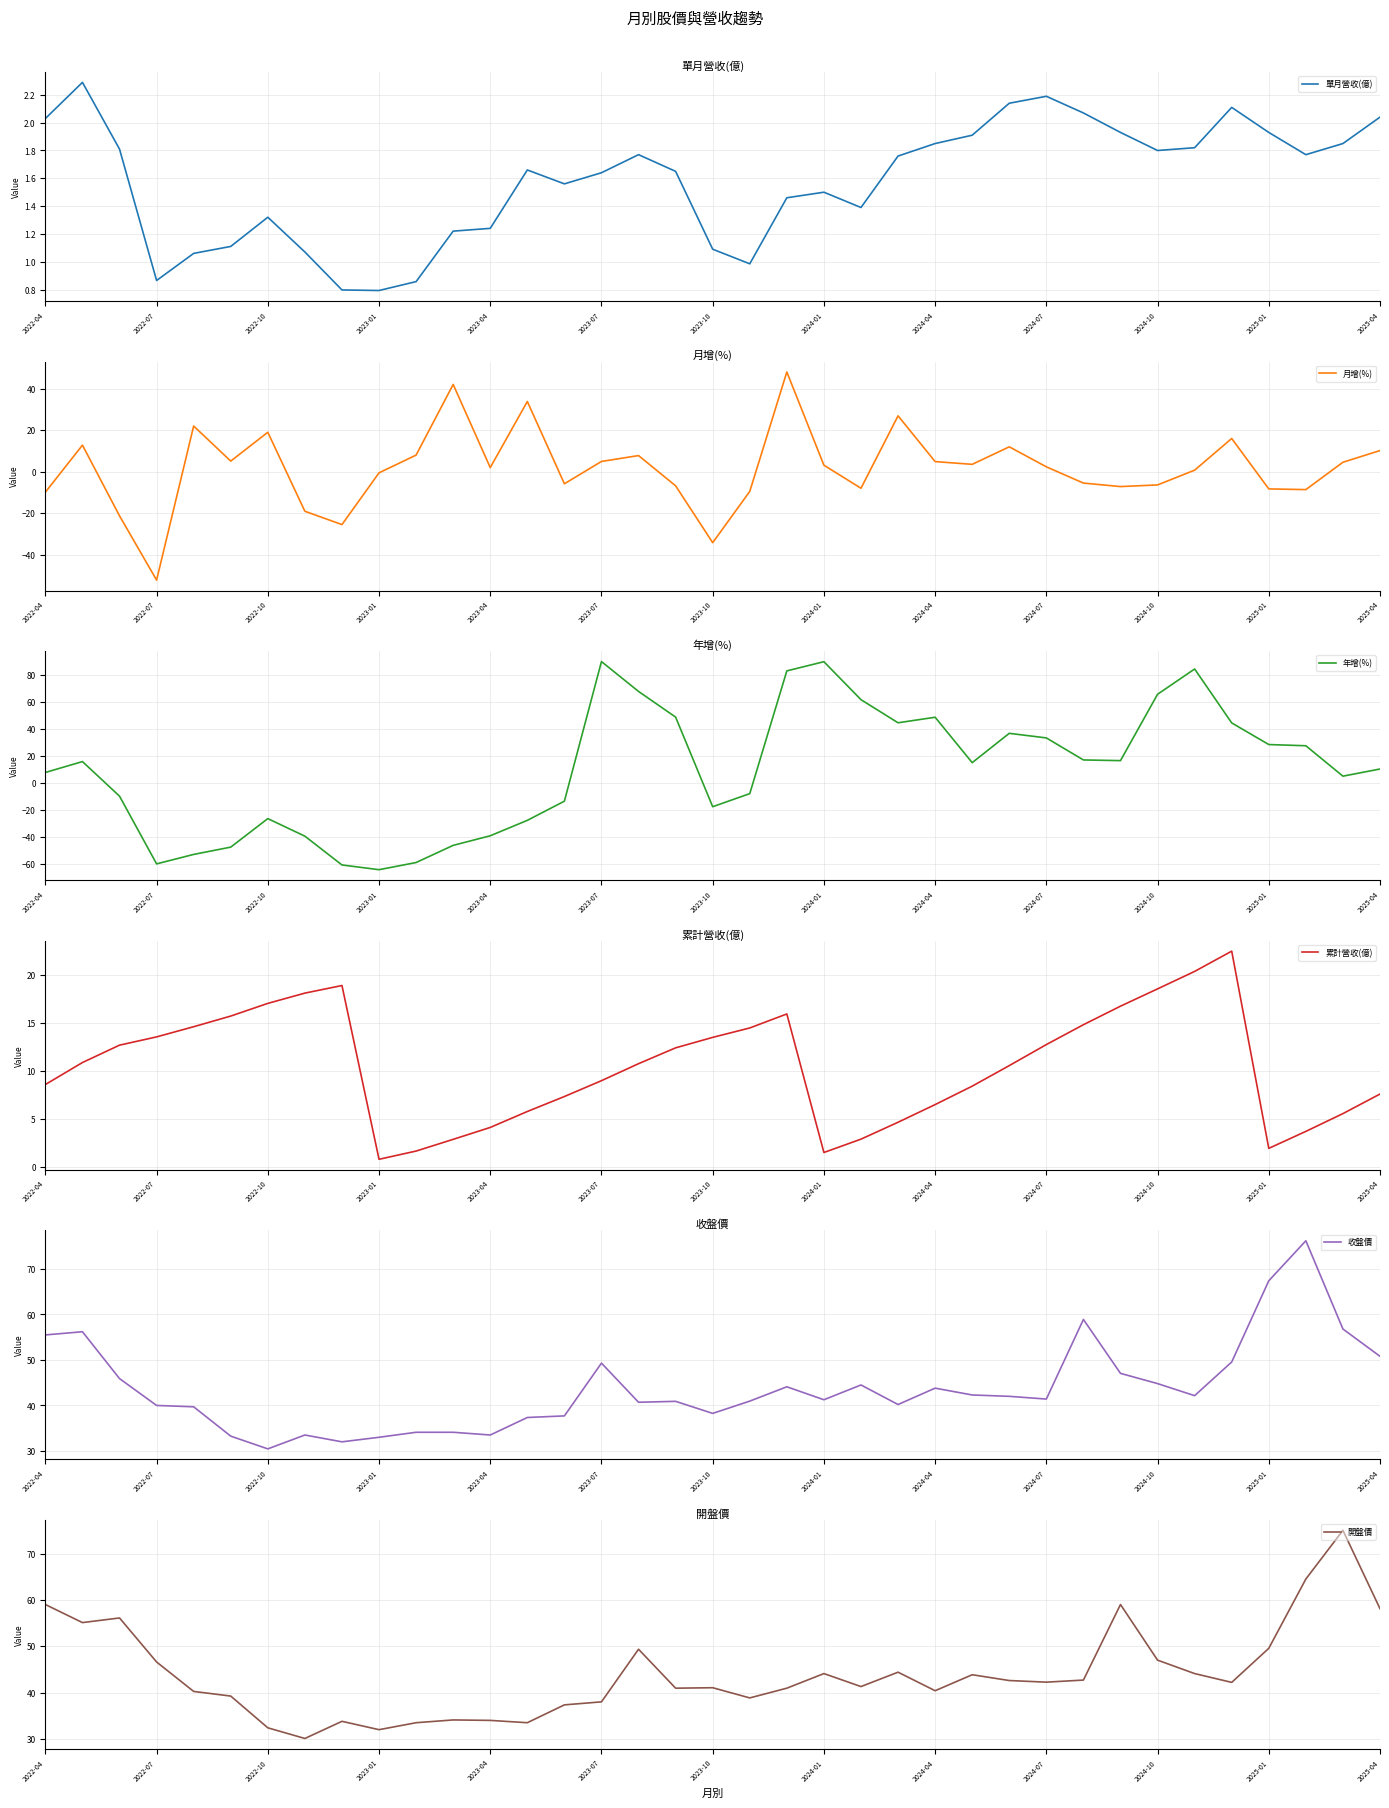

Which series has the widest spread of values?

年增(%)